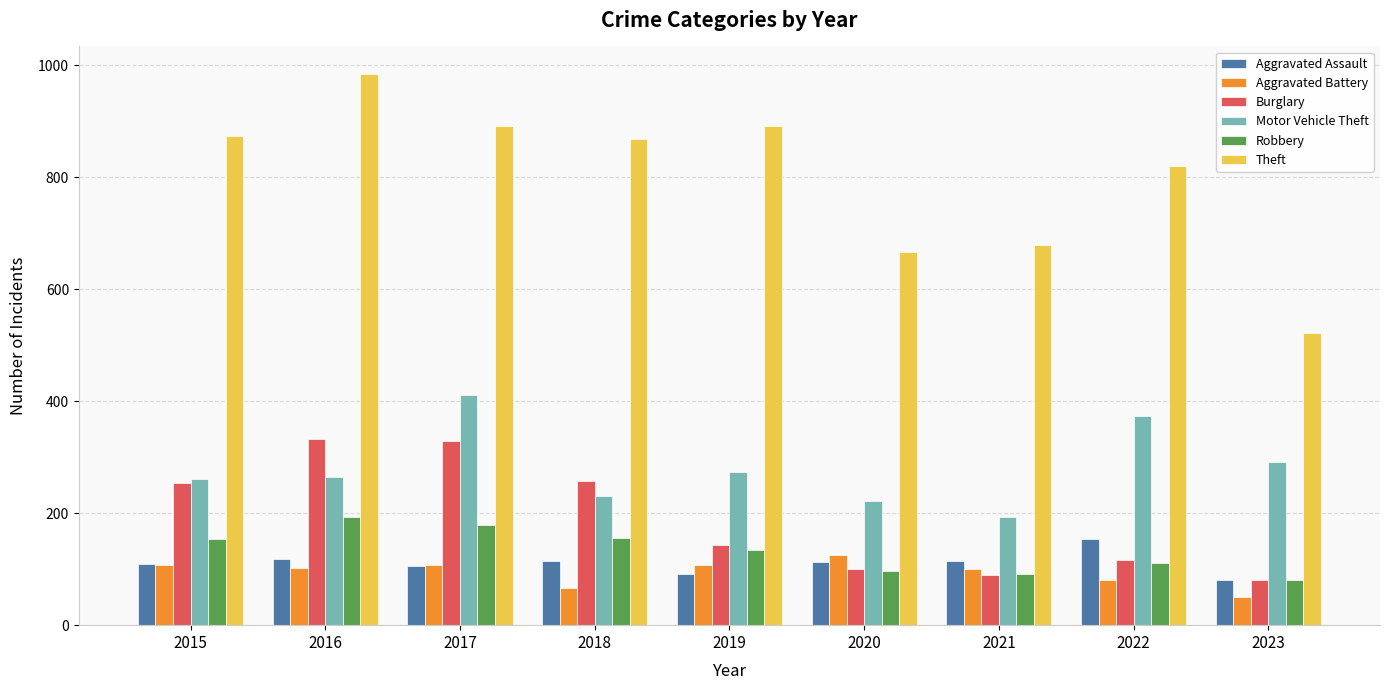

What is the sum of the Theft values at 2018 and 2017?

1760